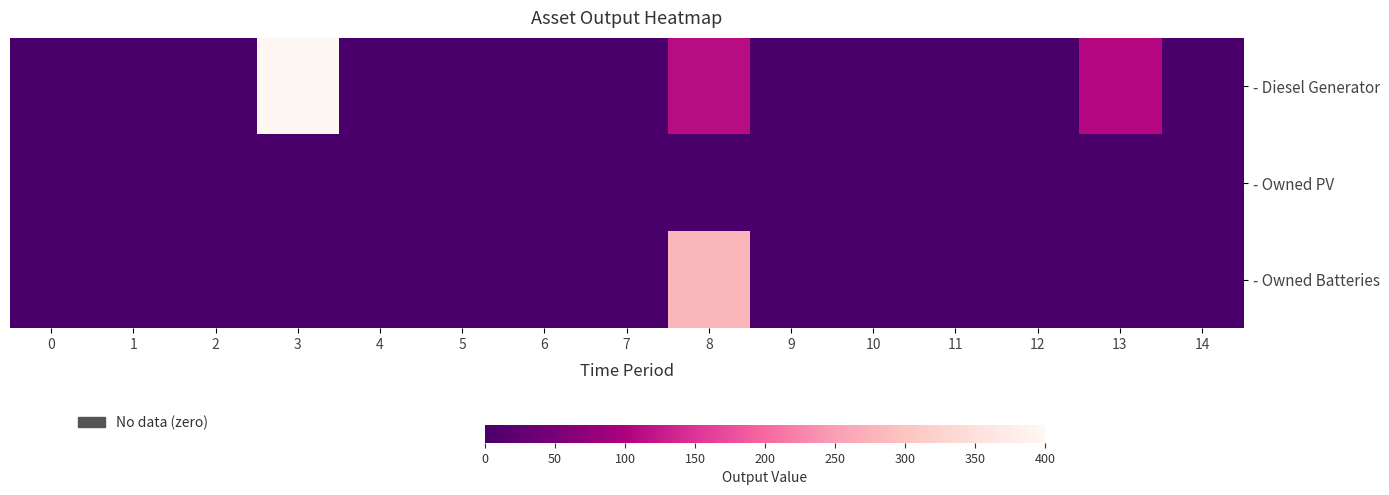

Which series has the largest total across all categories?

- Diesel Generator